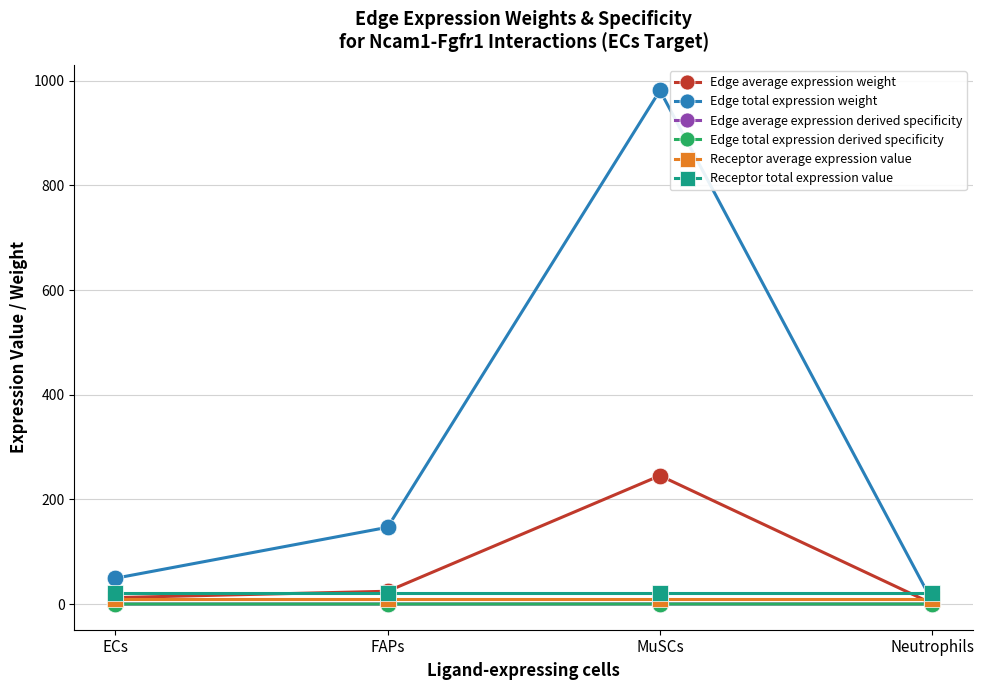

Which label corresponds to the largest value in the chart?

MuSCs